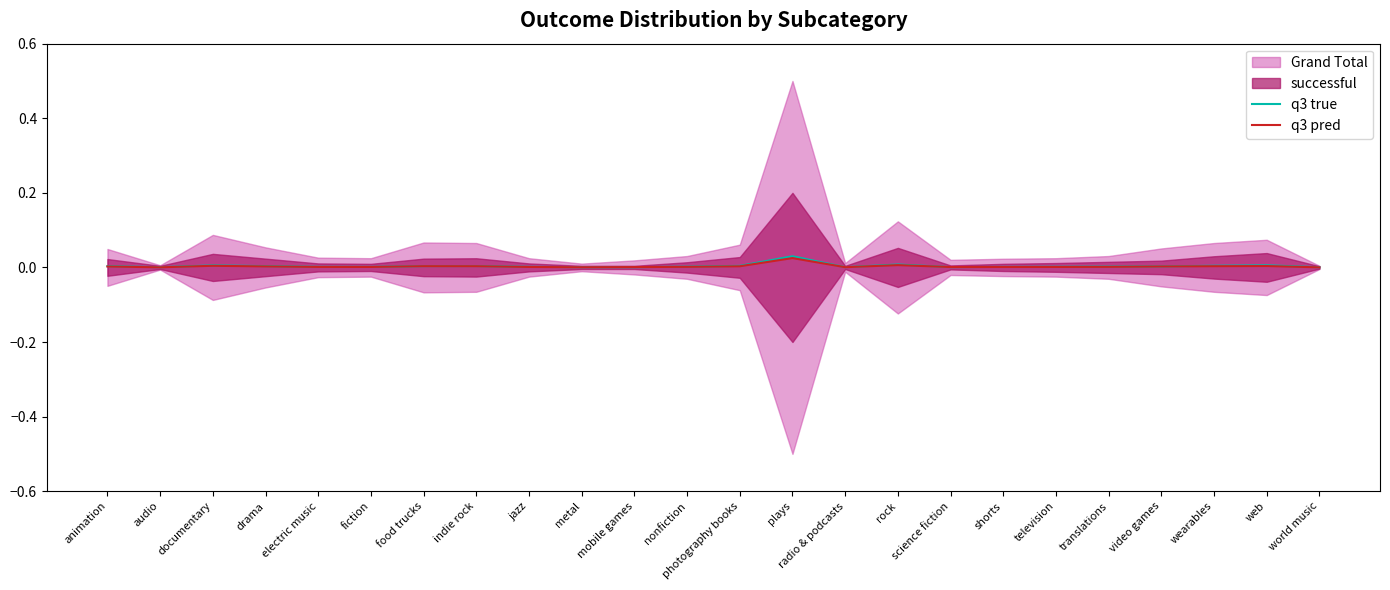

At how many categories does at least one series exceed 0?

24